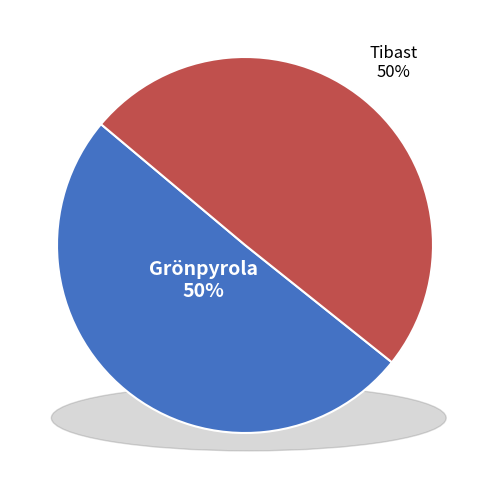

What percentage is the Grönpyrola slice, to the nearest percent?

50%